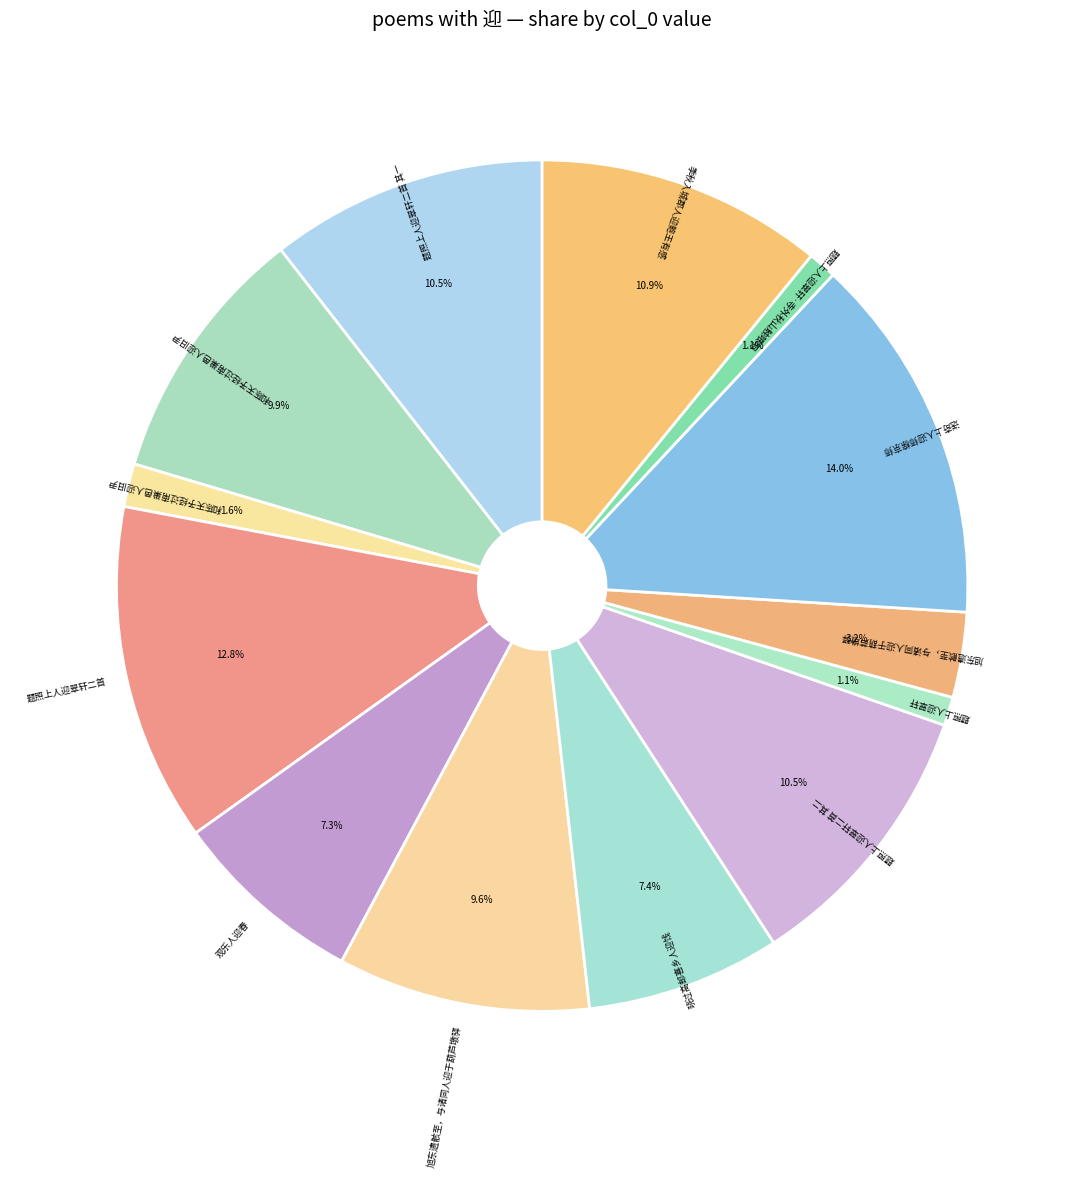

To the nearest percent, what is the difference between the largest and smallest slice percentages?

13%